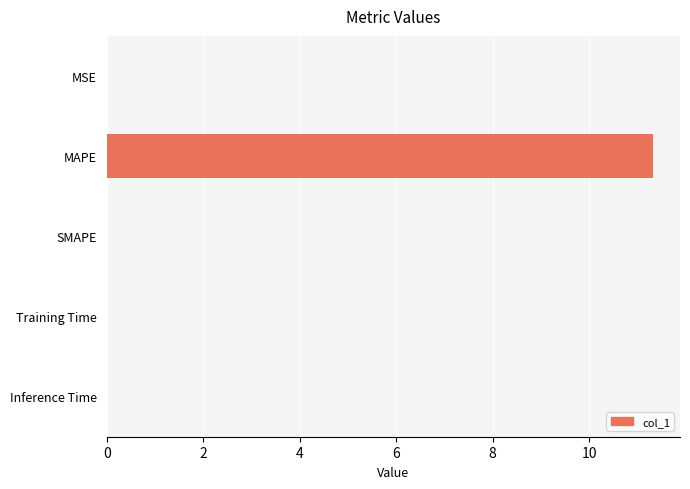

At which category does the chart reach its peak across all series?

MAPE